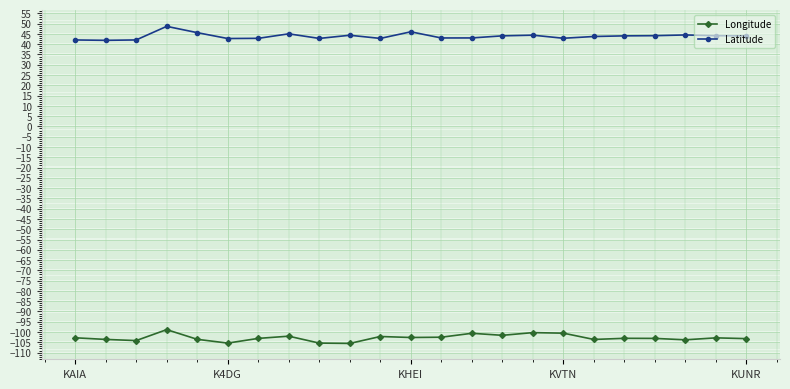

What is the value of the Longitude point at the 3rd from the left?

-104.2